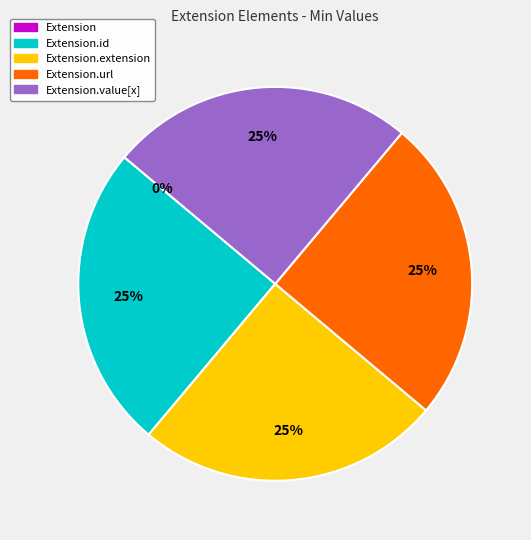

Combined, do Extension.extension and Extension.url account for over 50%?

No